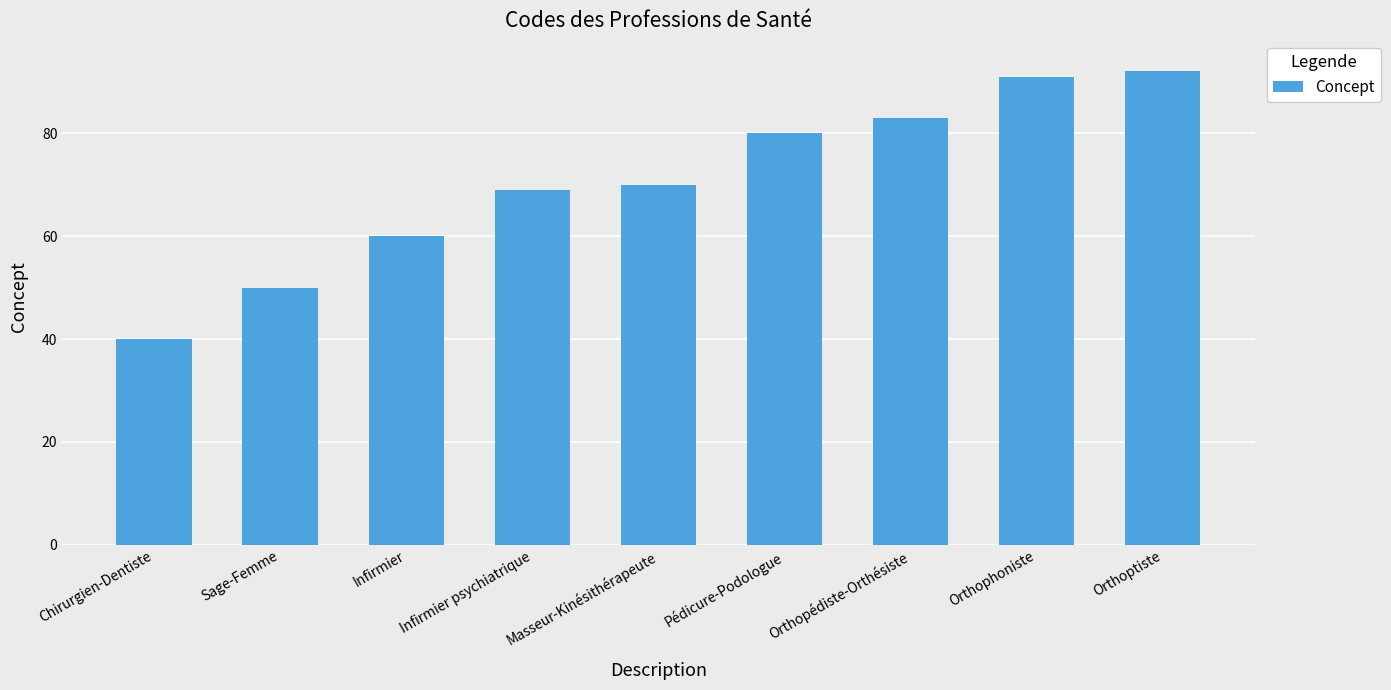

What is the minimum value shown in the chart?

40